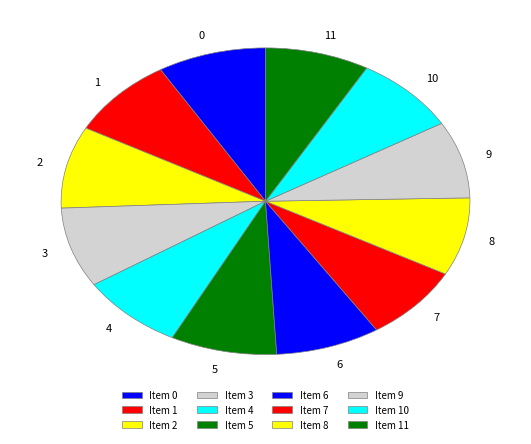

The 4 slice represents 17% of the pie. True or false?

False